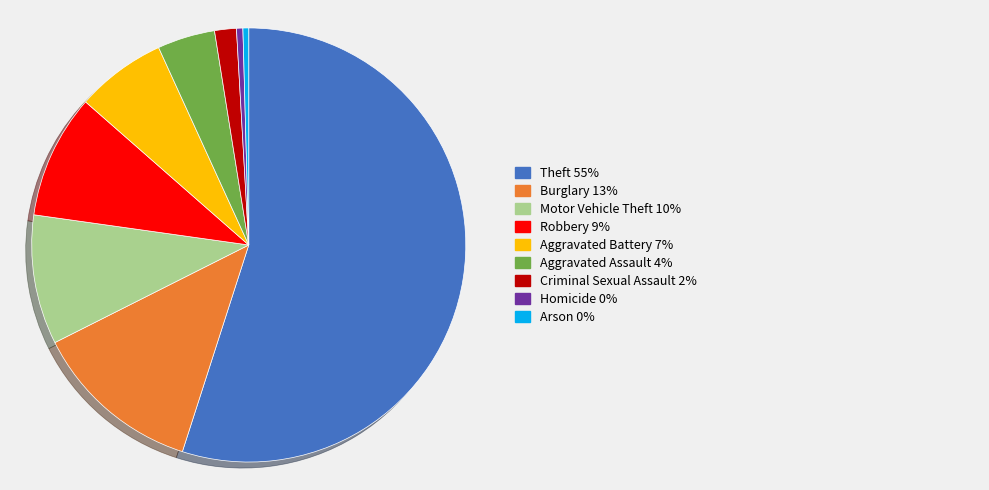

Does any single category account for the majority?

Yes